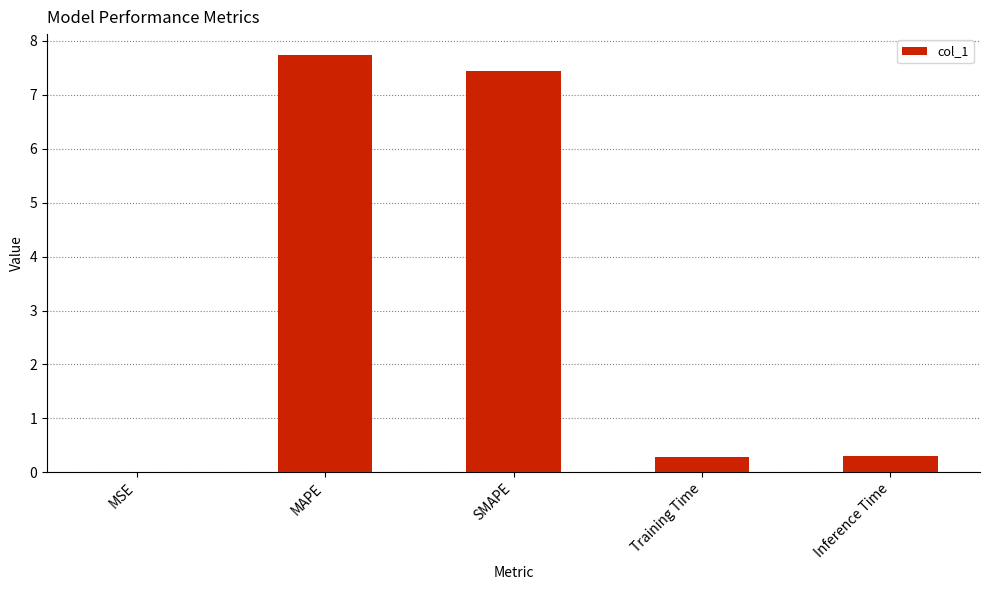

What is the change in value from SMAPE to Inference Time?

-7.2